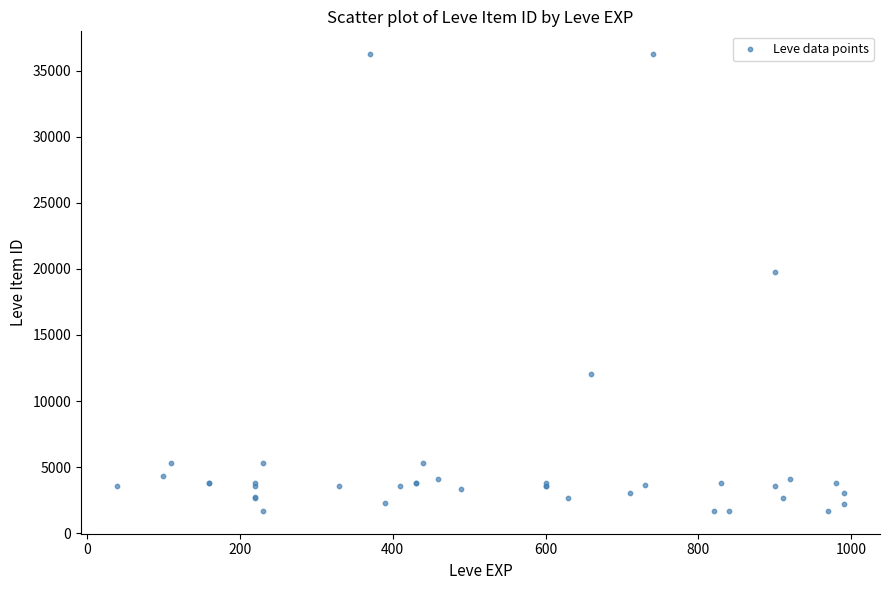

What Y value in the scatter plot is closest to 18967?

19744